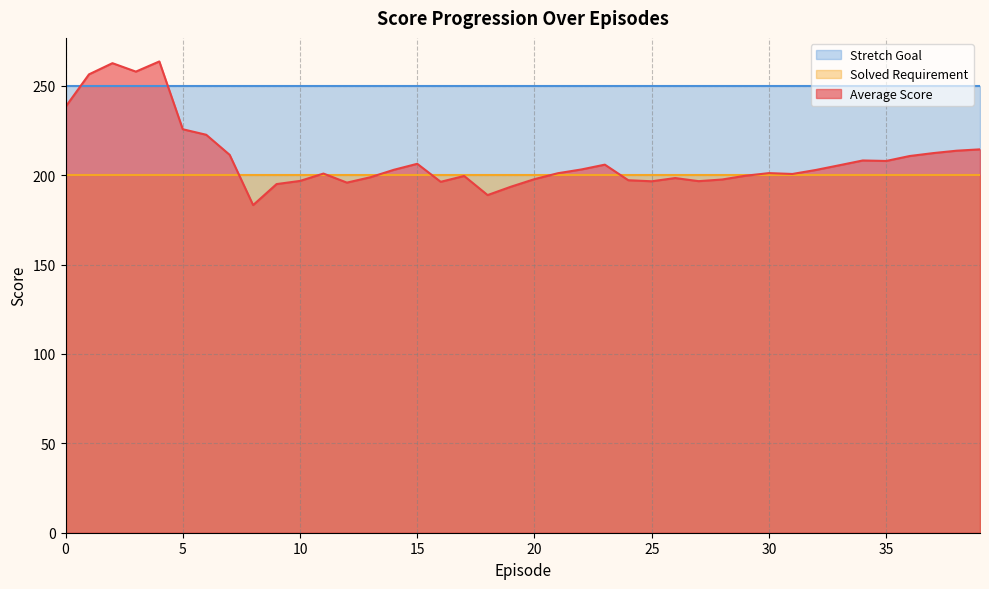

How many times do Average Score and Solved Requirement cross each other?

8